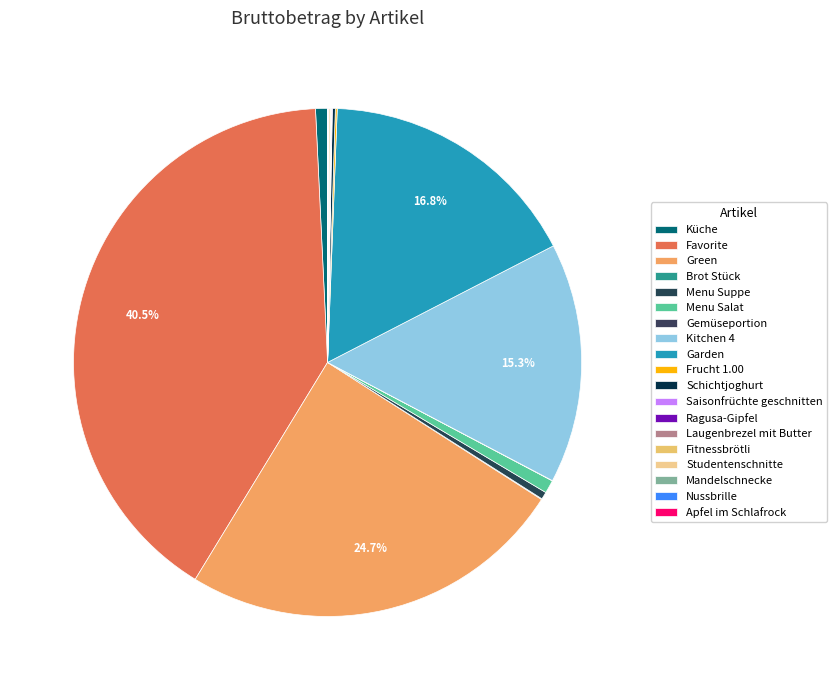

To the nearest percent, what is the difference between the Menu Salat and Garden slice percentages?

16%